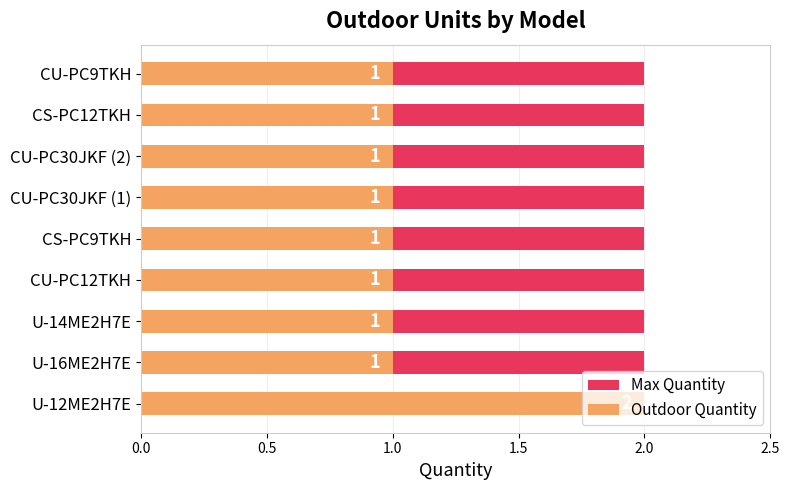

How many data points does each series have?

9